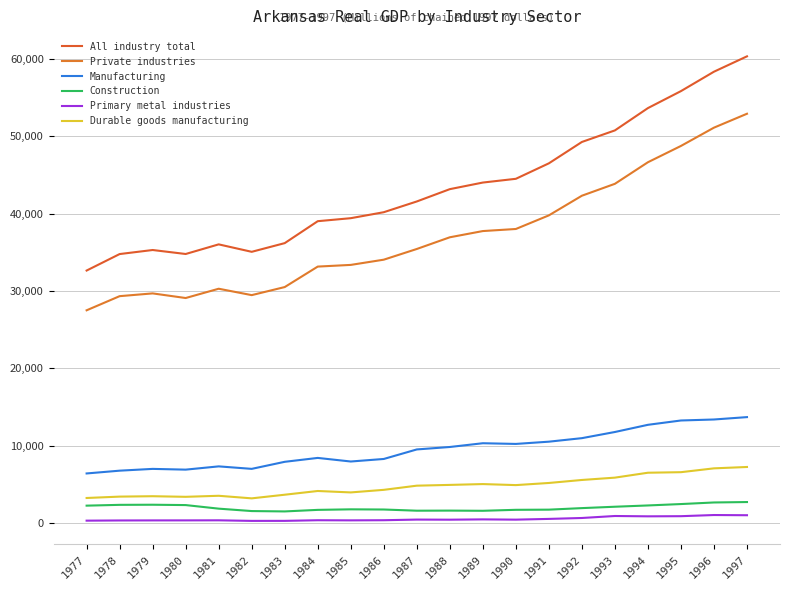

What is the maximum value shown in the chart?

60332.9